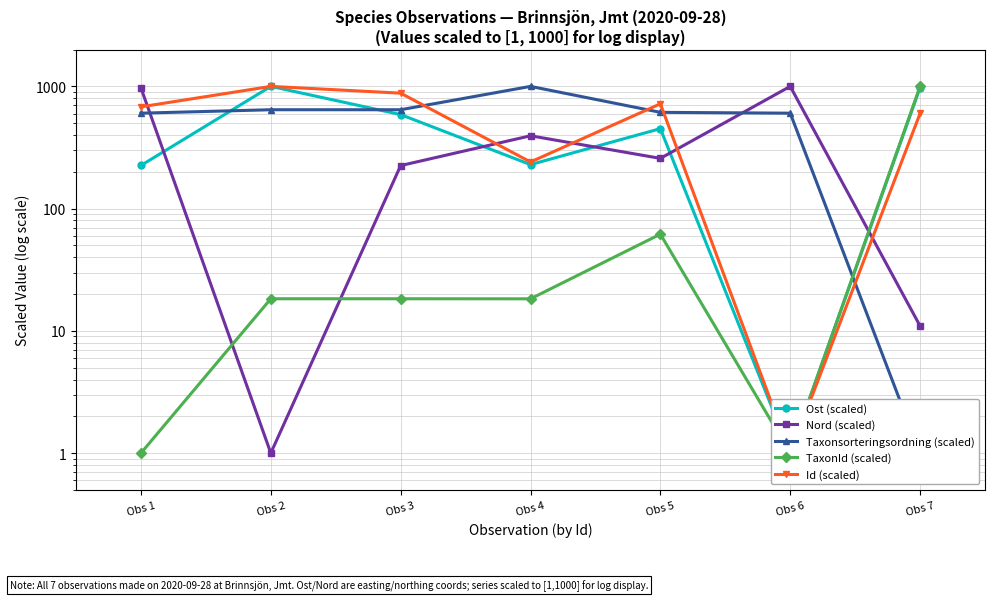

What is the greatest value displayed?

1000.0